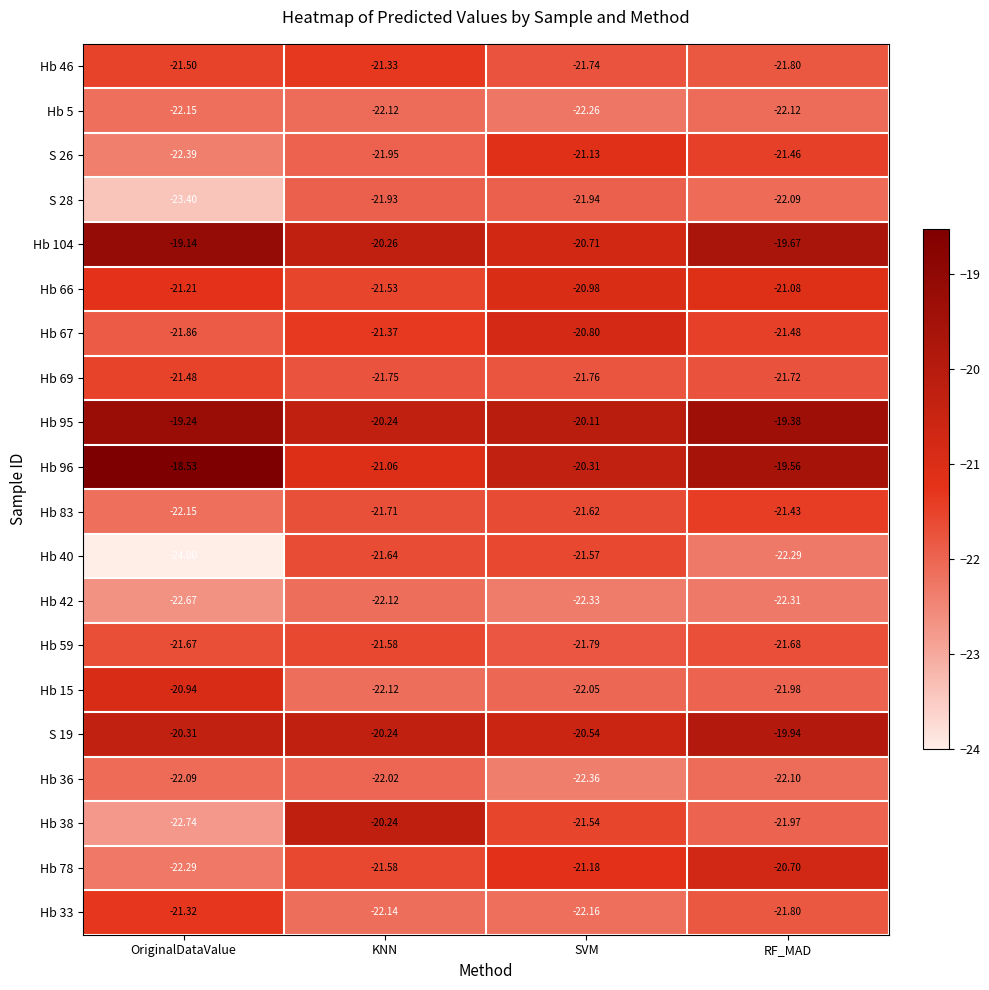

Which category has the lowest value in the Hb 78 series?

OriginalDataValue